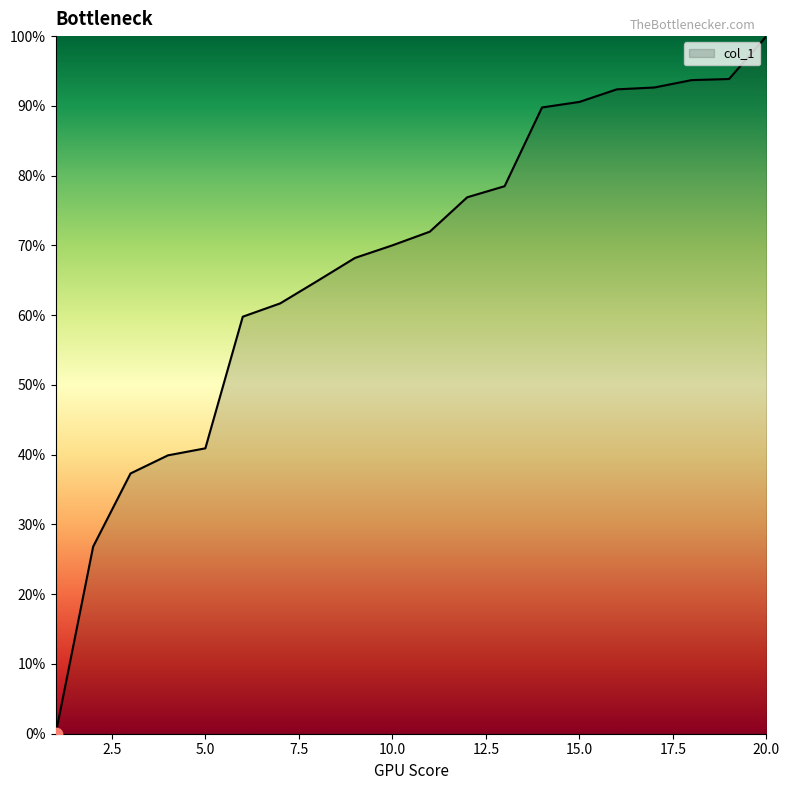

What is the maximum value shown in the chart?

100.0